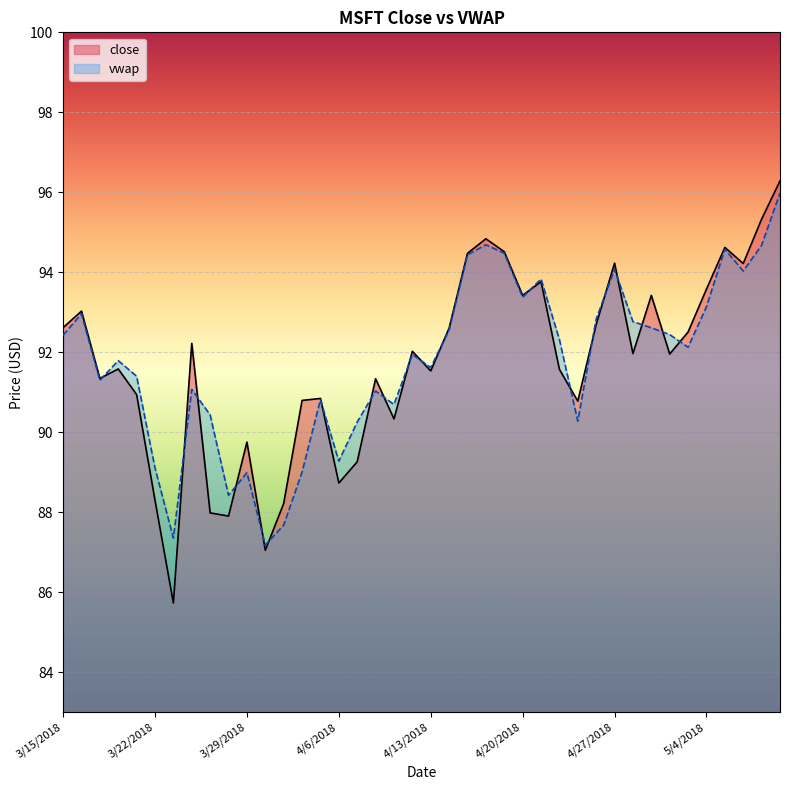

What is the label of the 23rd point from the right?

4/10/2018